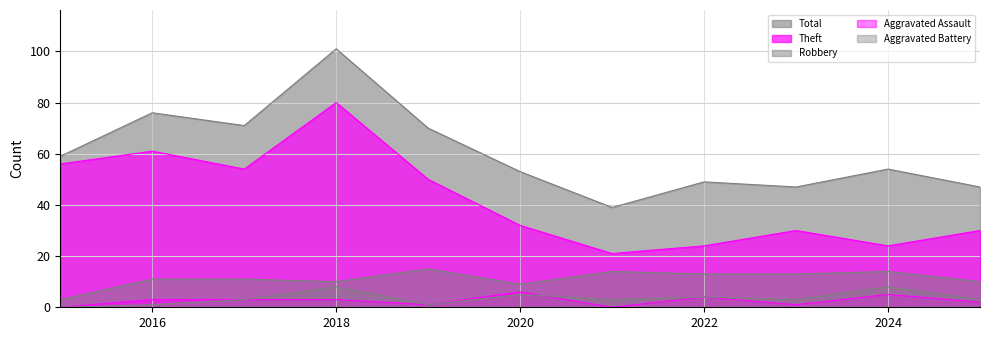

What is the sum of all Aggravated Assault values?

28